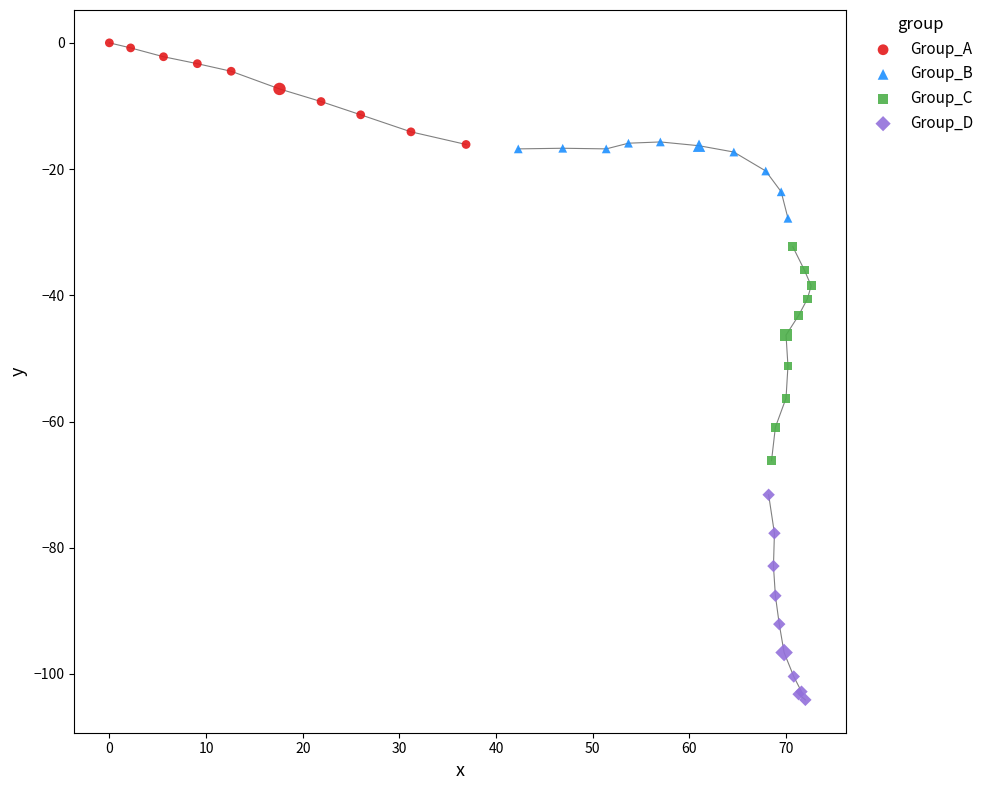

Which series contains the lowest Y value?

Group_D